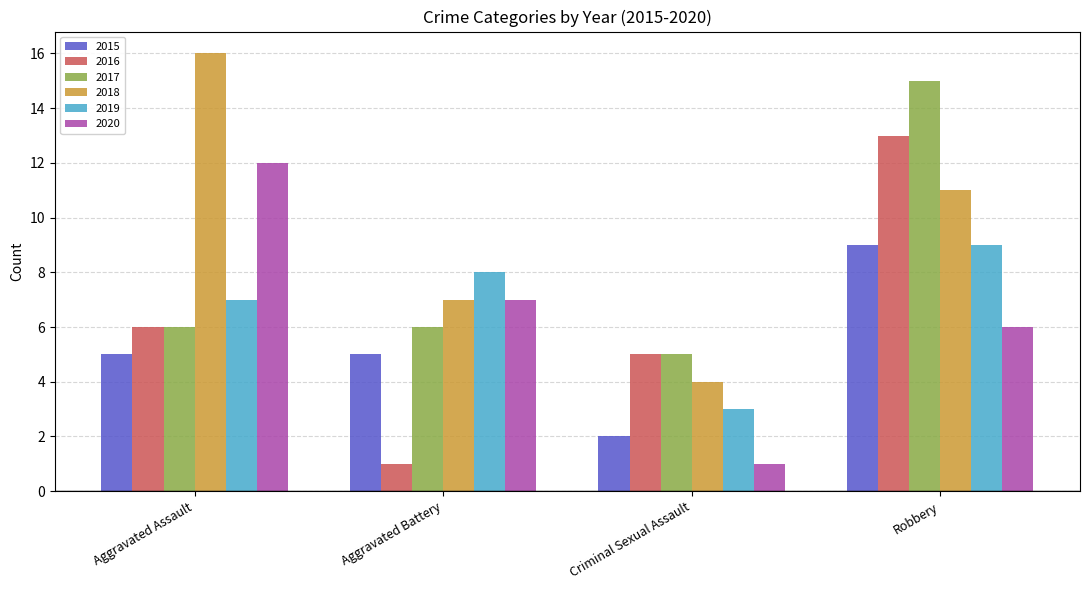

What is the sum of the 2018 values at Aggravated Assault and Robbery?

27